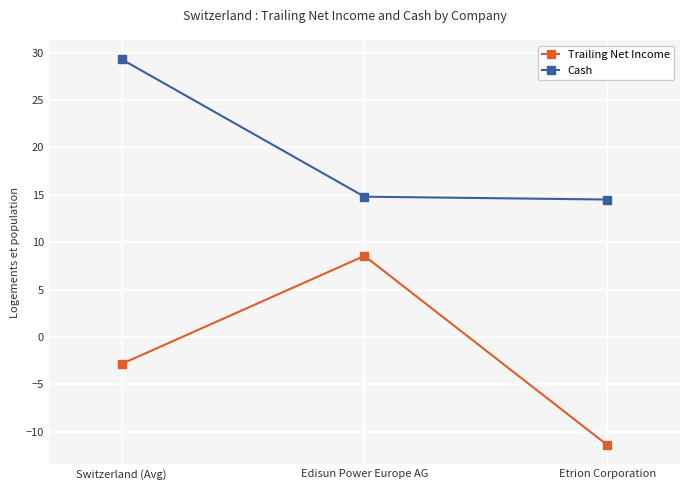

The value of Trailing Net Income at Etrion Corporation is -11.4. True or false?

True